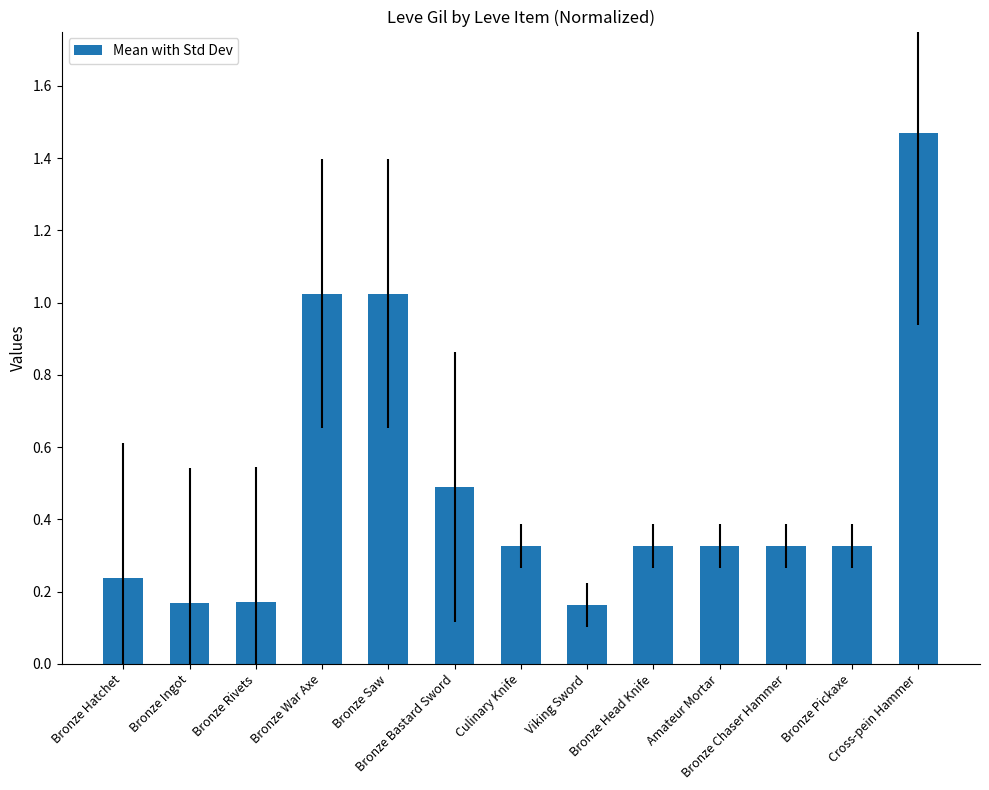

What is the sum of all values?

6.4